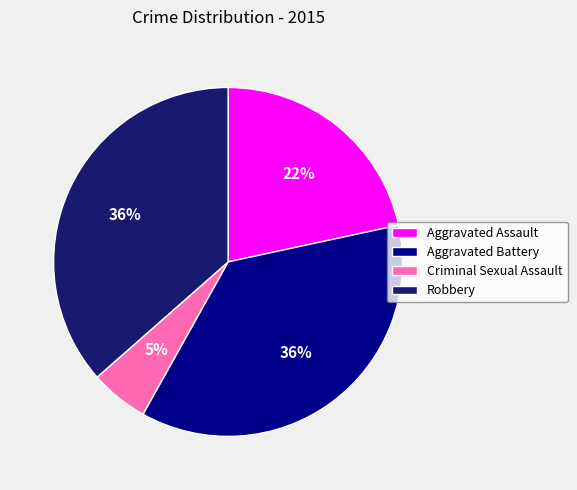

Approximately how many times larger is the value at Criminal Sexual Assault compared to Robbery?

0.1